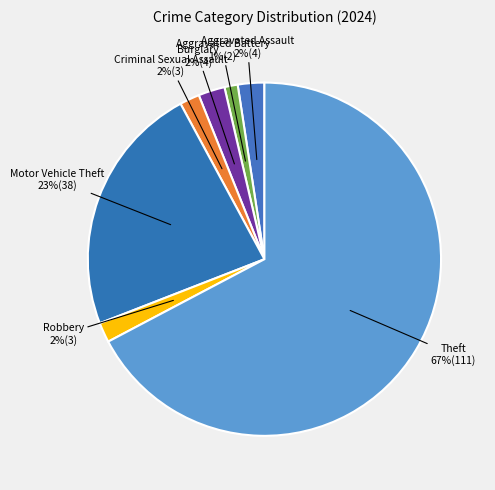

Which category has the smallest portion of the pie?

Aggravated Battery